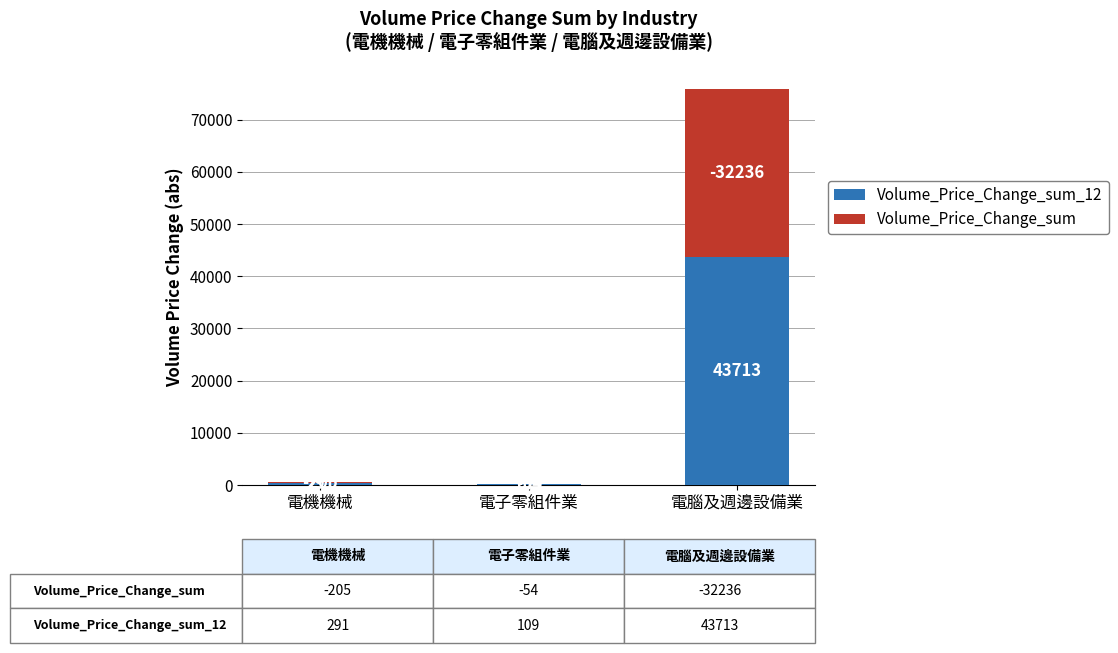

At which category is the sum across all series the highest?

電腦及週邊設備業